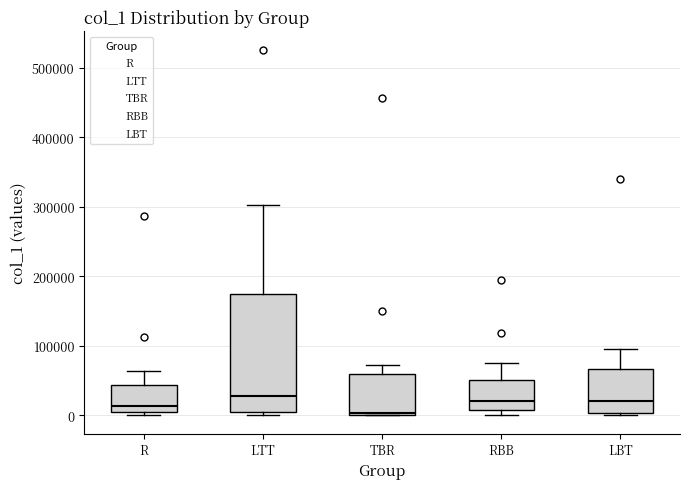

Which box is the tallest, from its lower edge to its upper edge?

LTT